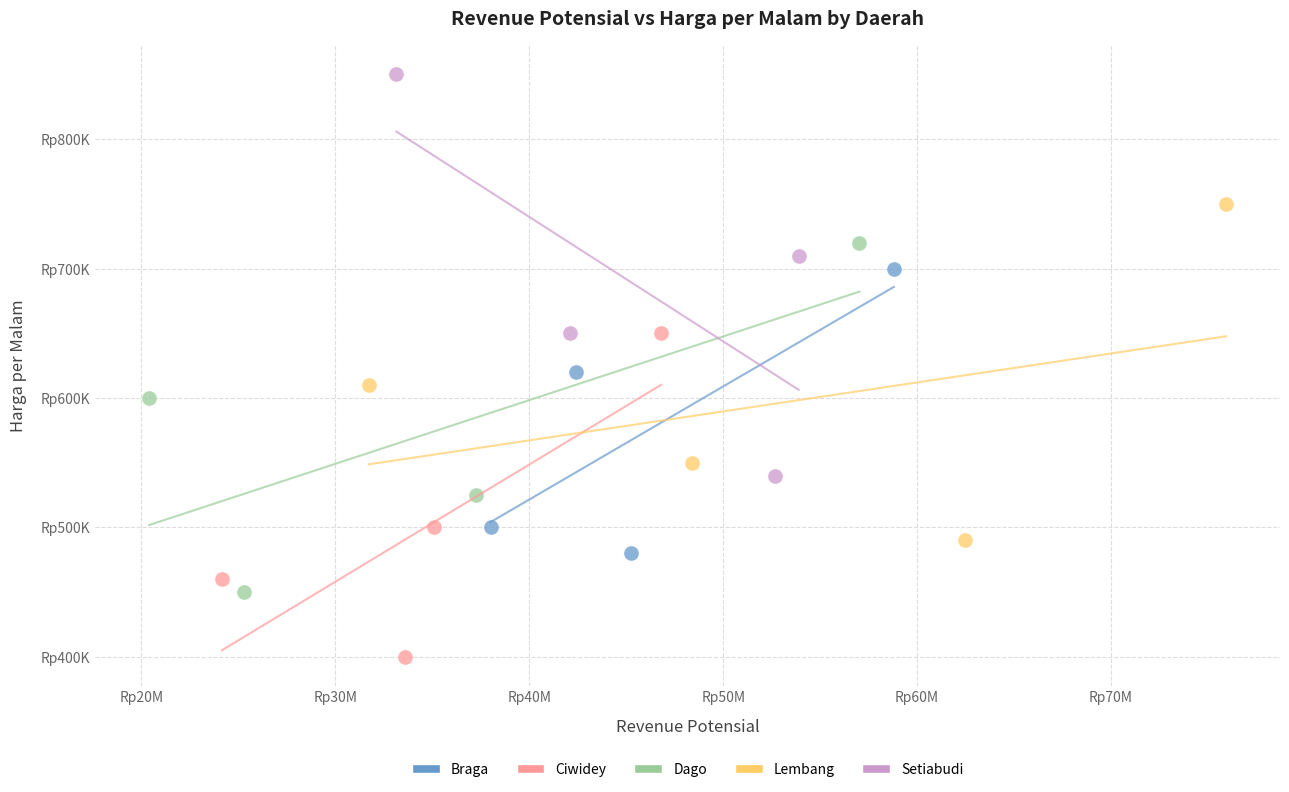

Which series contains the lowest Y value?

Ciwidey